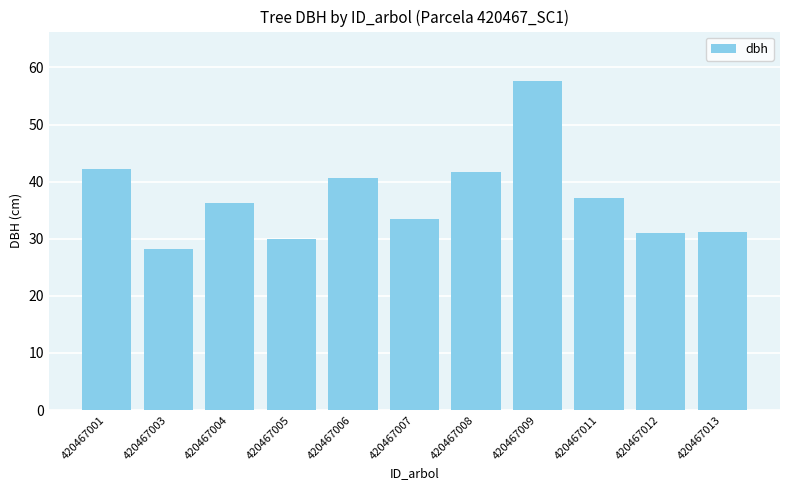

What is the value of the 4th bar from the left?

29.9